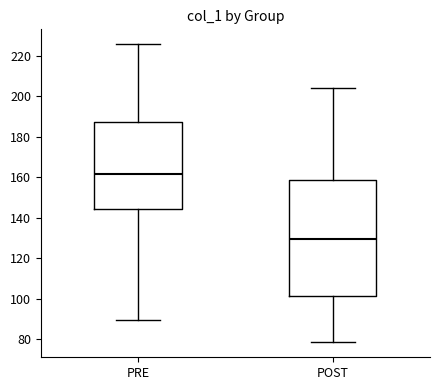

Reading left to right, transcribe this box plot: for each box, give where its median line is, the range the box spans, and where its two whiskers end, as read against the y-axis. The values are not printed on the chart, so give them approximately, as read against the axis.

PRE: median 162, box 144 to 188, whiskers 90 to 226
POST: median 130, box 102 to 158, whiskers 78 to 204